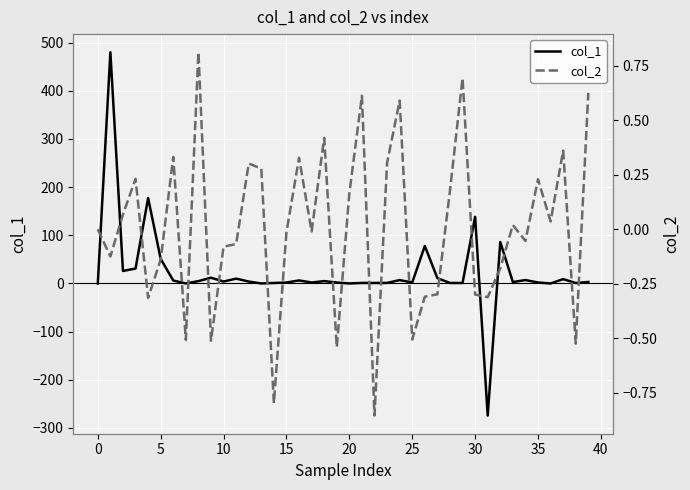

The value of col_1 at 17 is 2.0. True or false?

True